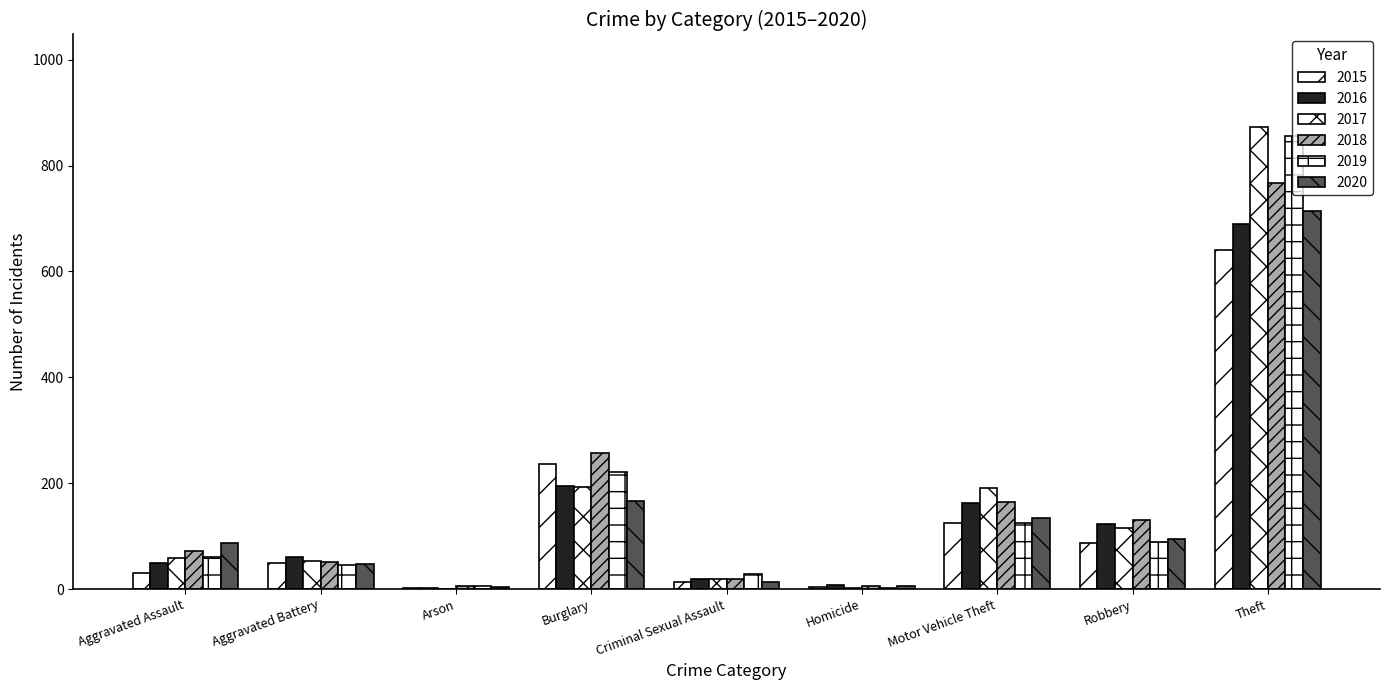

Are the bars horizontal?

No